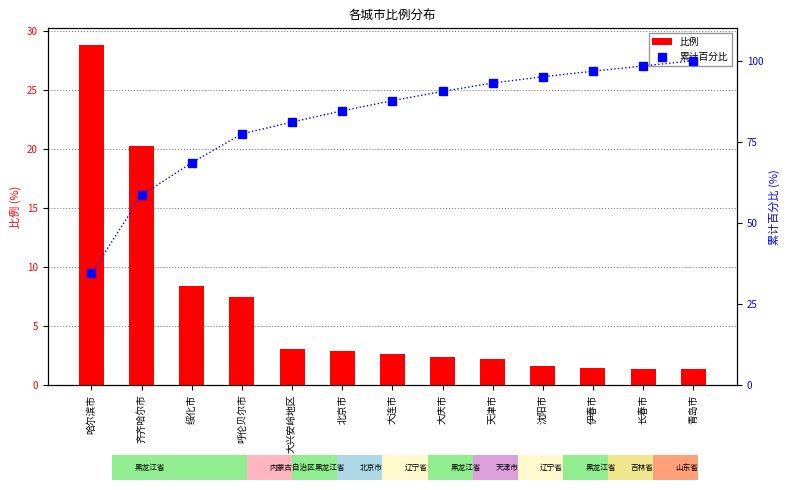

What is the minimum value for 累计百分比?

34.4